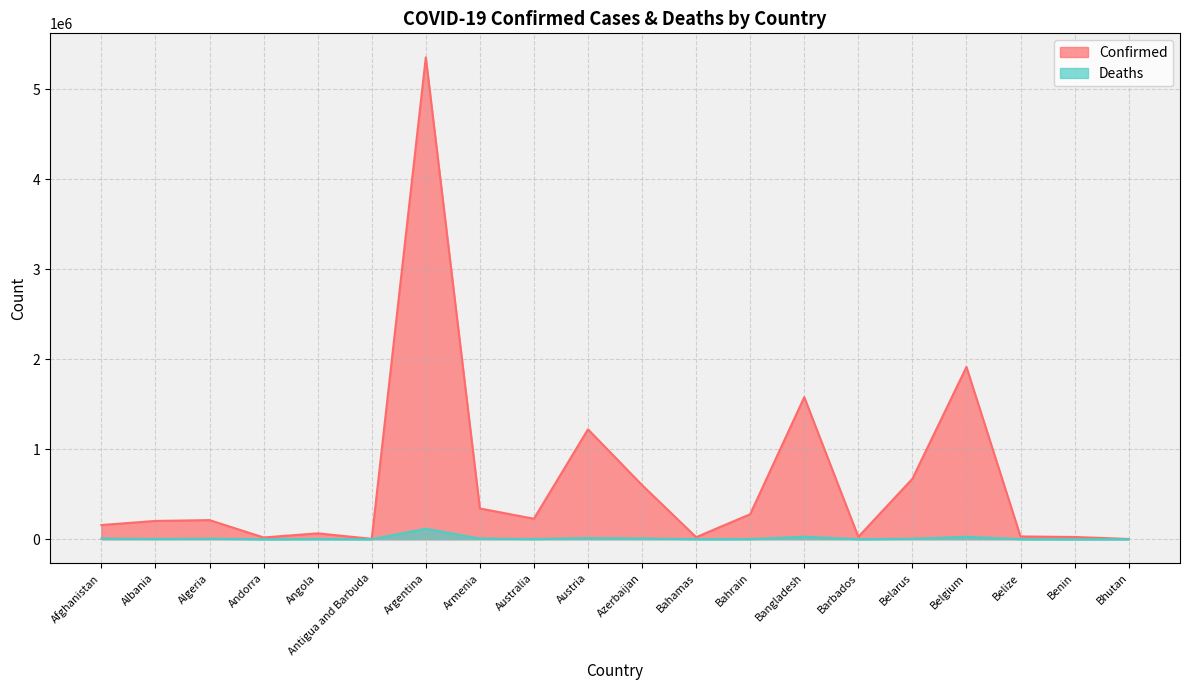

True or false: Deaths and Confirmed intersect in this chart.

False